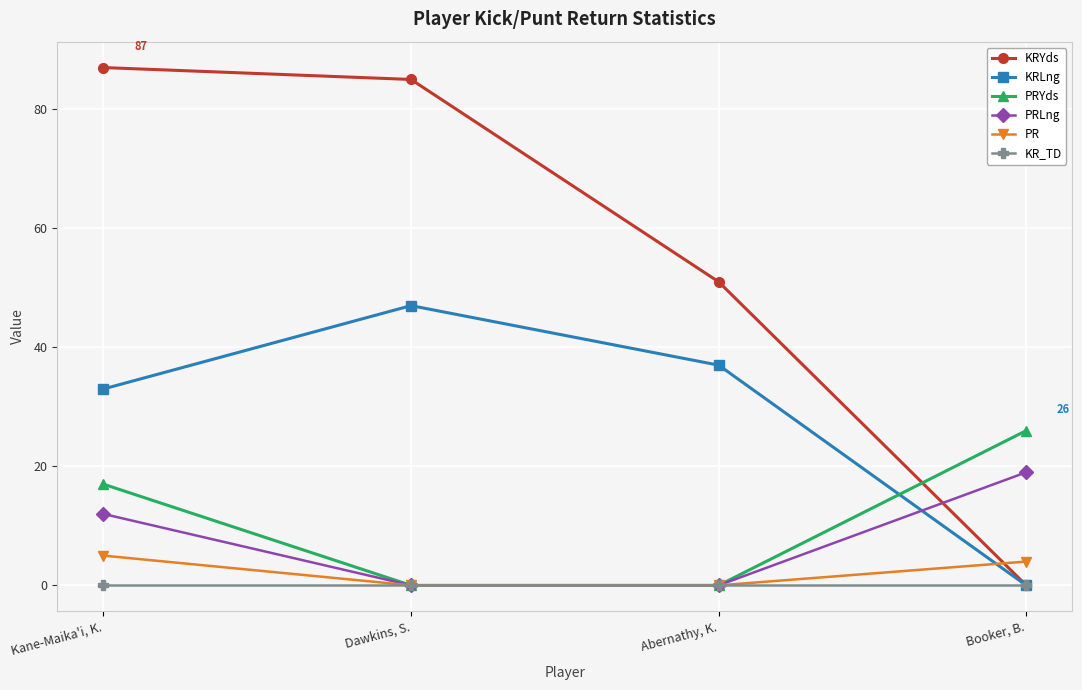

What is the sum of all KRYds values?

223